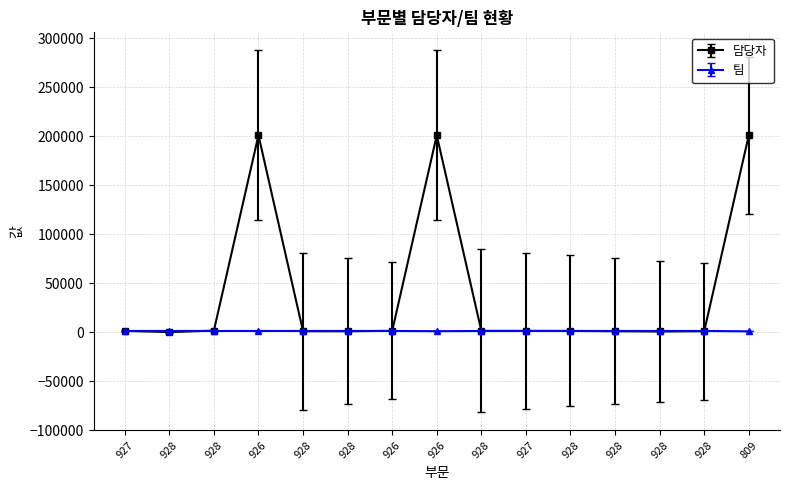

The value of 팀 at 926 is 1421. True or false?

False